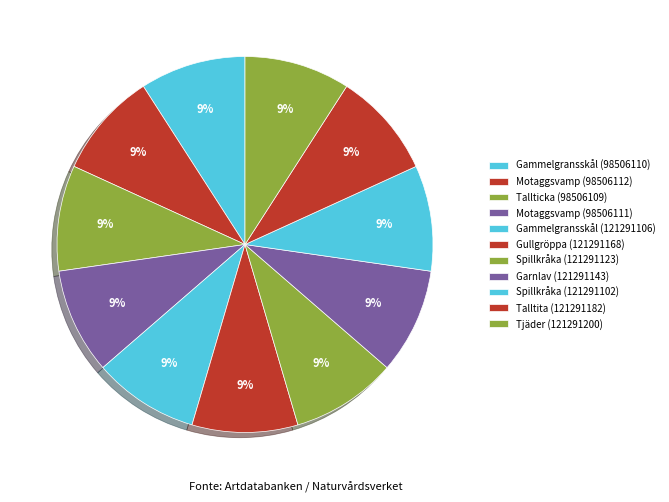

How many segments does this pie chart have?

11